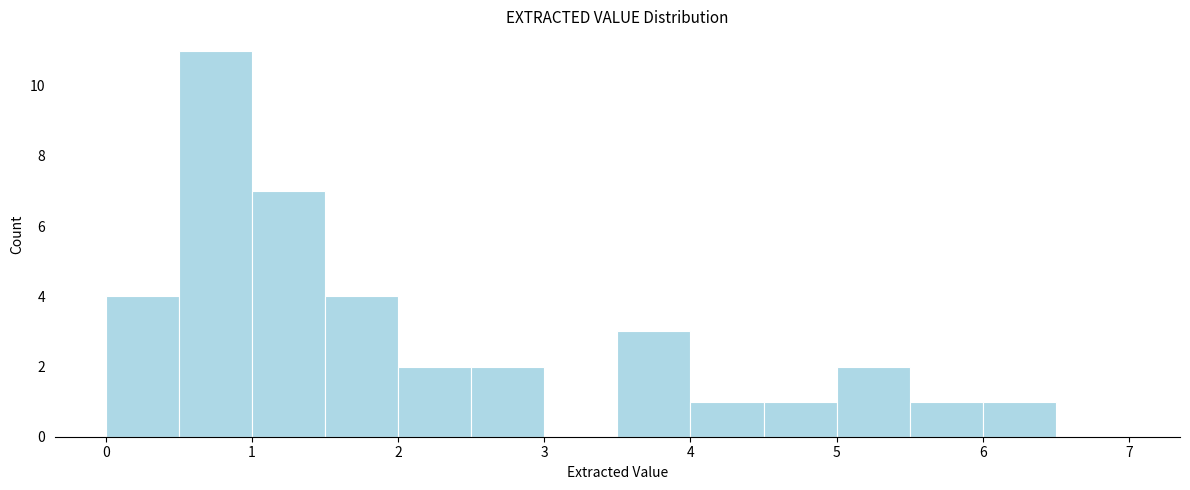

Over which range of the x-axis is the bar tallest?

0.5 to 1.0